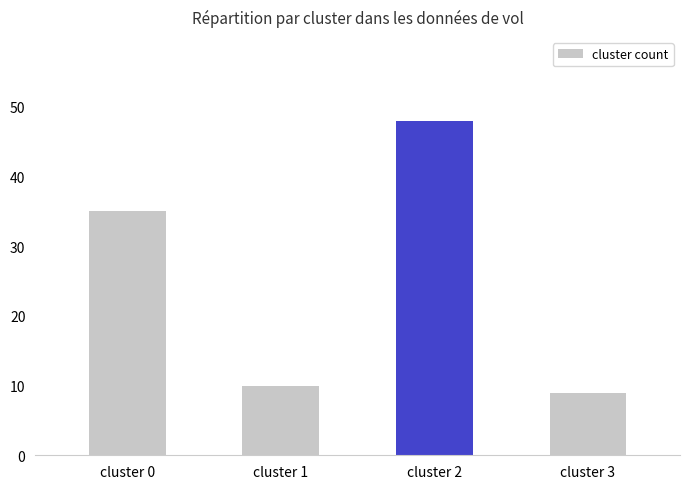

Reading right to left, extract all data points from this chart.

9	48	10	35